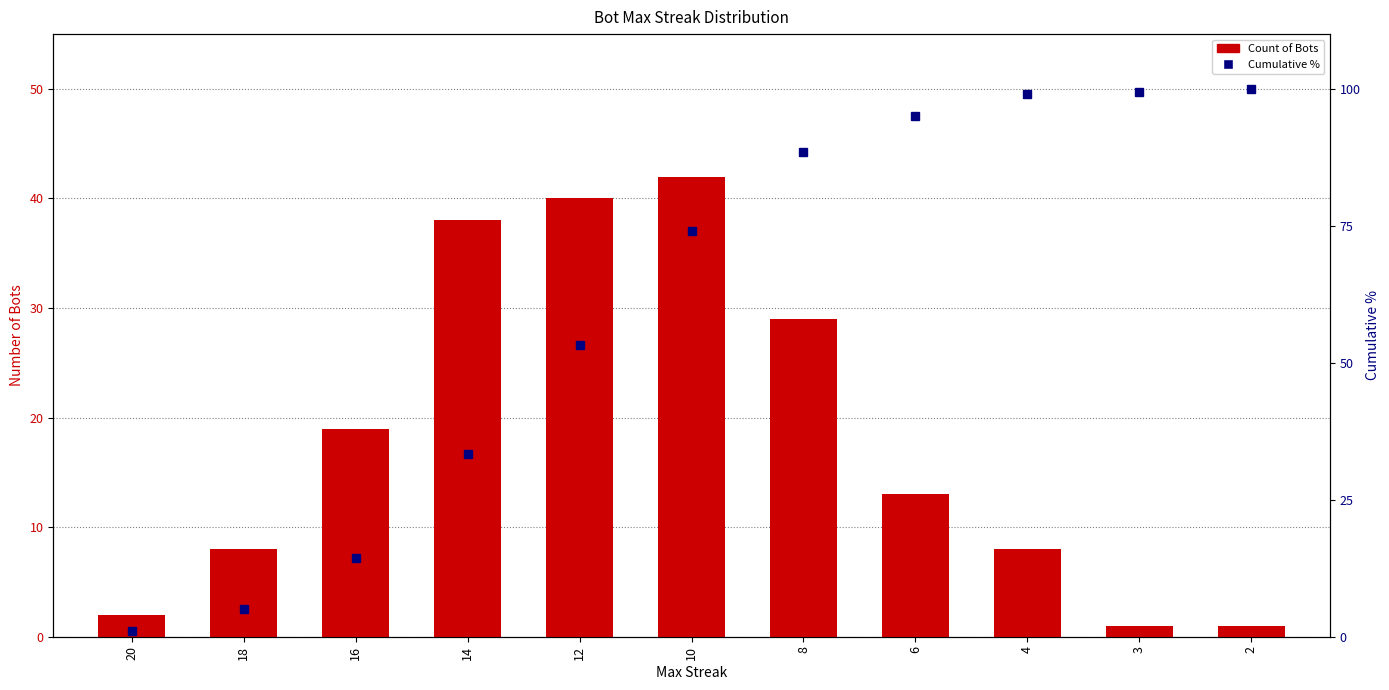

Read the Cumulative % value at 14.

33.3